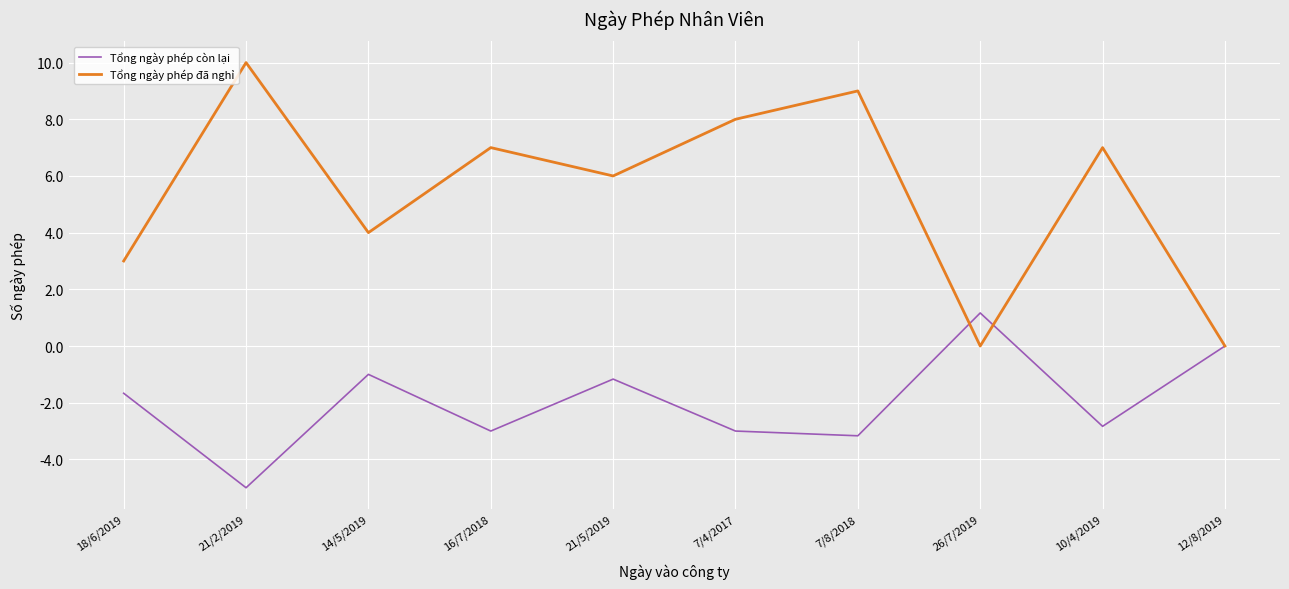

The Tổng ngày phép đã nghỉ series shows 6.0 at 21/5/2019. True or false?

True